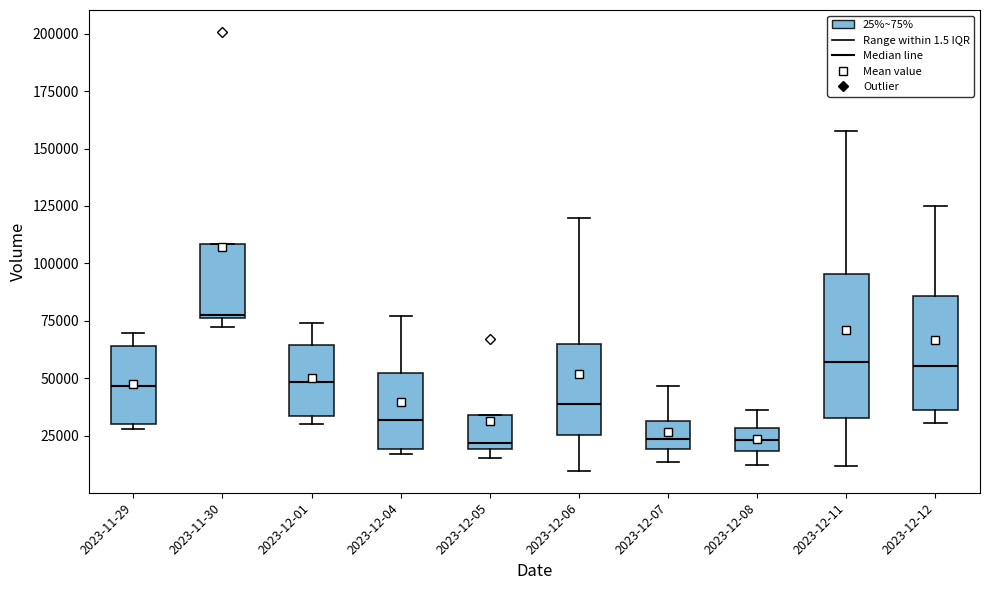

Where is the upper edge of the box for 2023-11-30 on the y-axis? The values are not printed on the chart, so give them approximately, as read against the axis.

110000